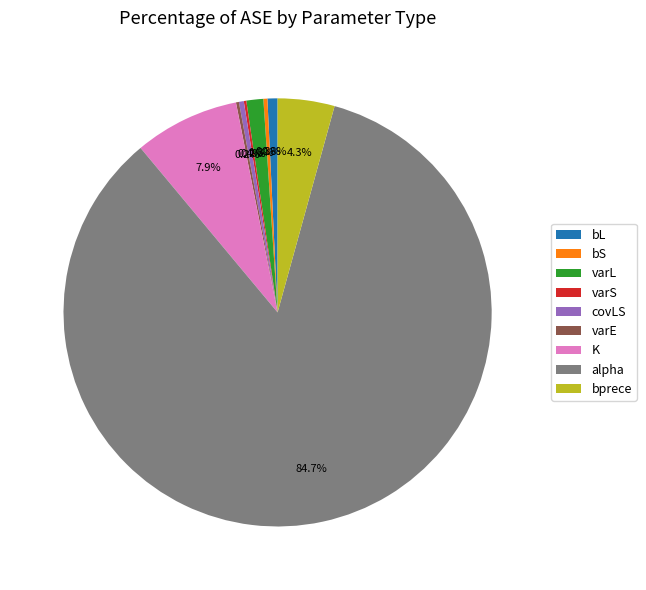

What is the largest slice in the pie chart?

alpha